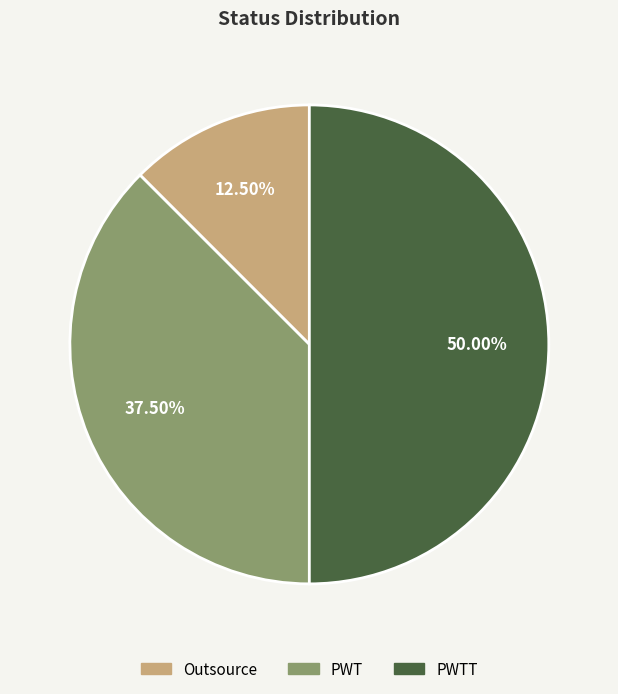

Rank the categories by value from lowest to highest.

Outsource, PWT, PWTT